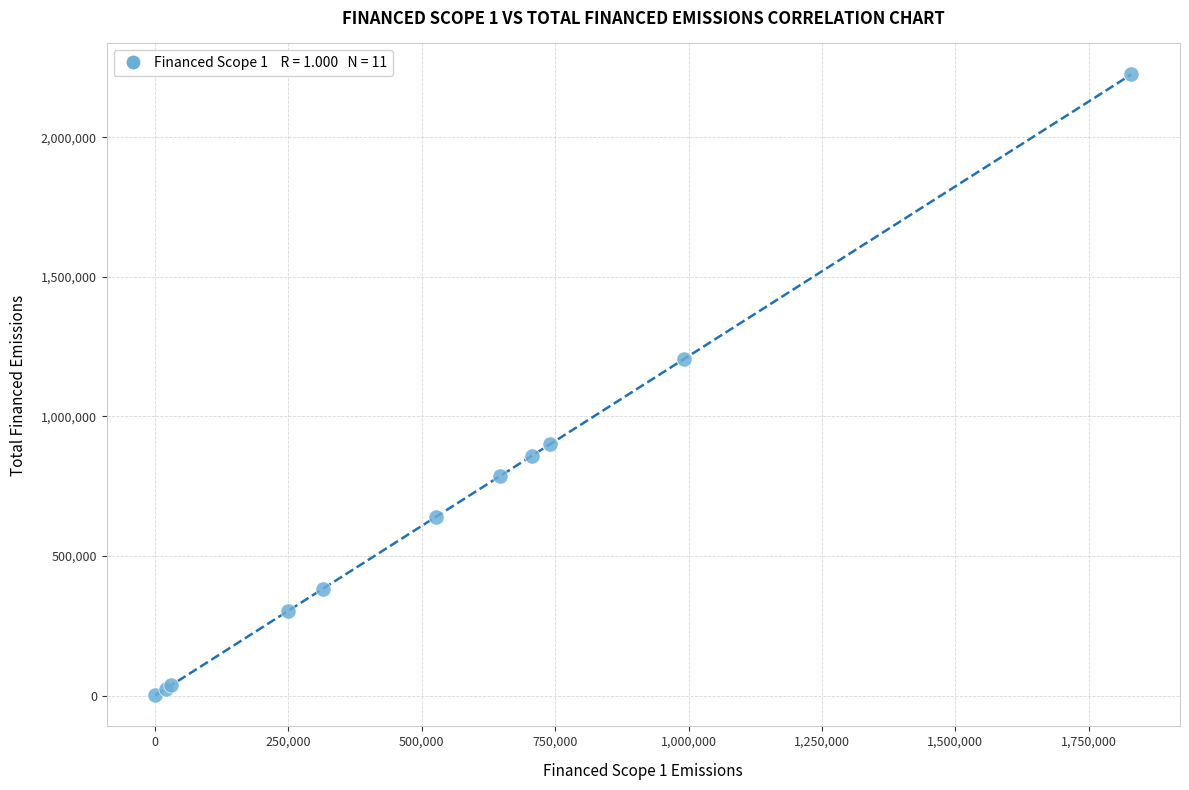

What Y value in the scatter plot is closest to 1113170?

1205674.3